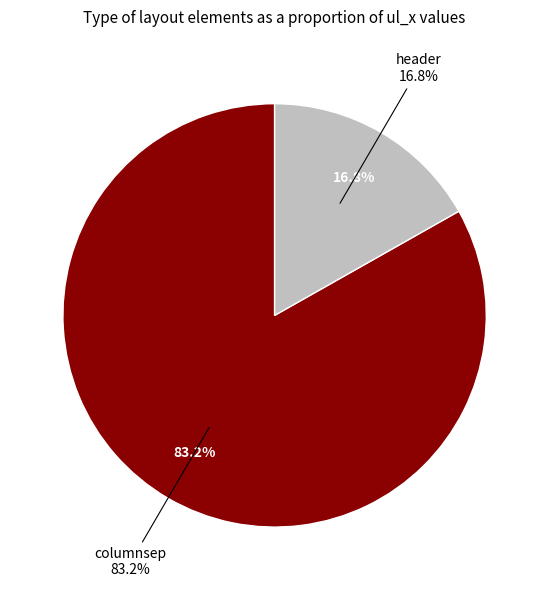

What is the total percentage of header and columnsep?

100.0%